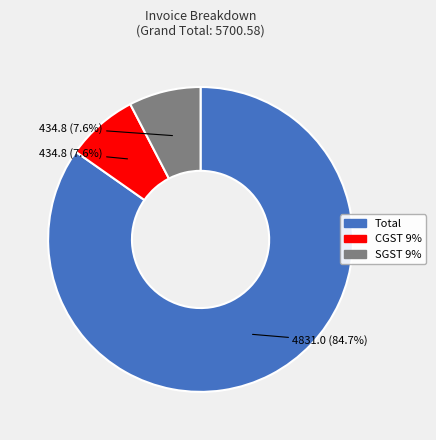

What is the ratio of the value at SGST 9% to the value at CGST 9%?

1.0